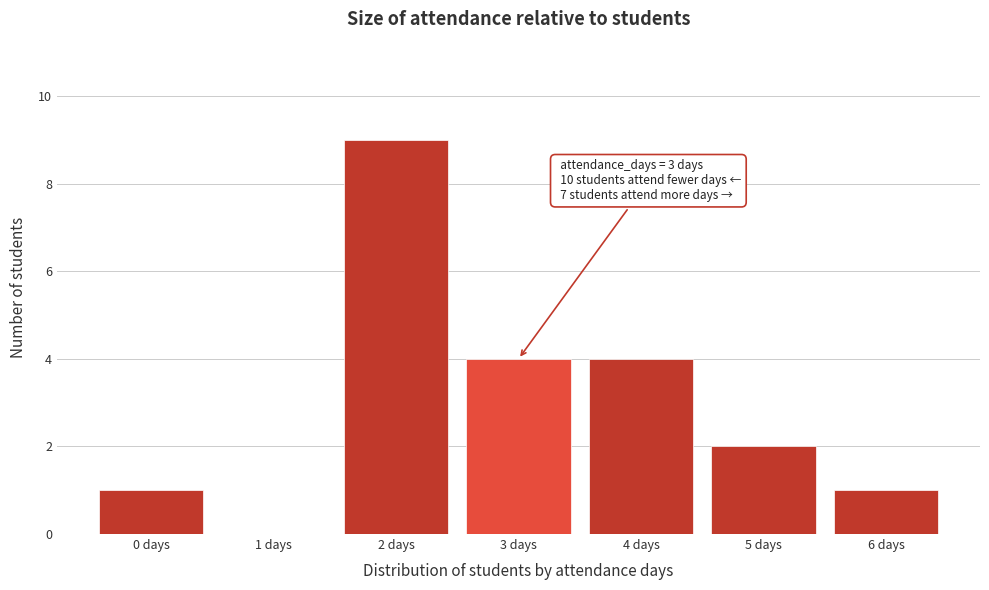

Which range on the x-axis has the tallest bar?

1.5 to 2.5